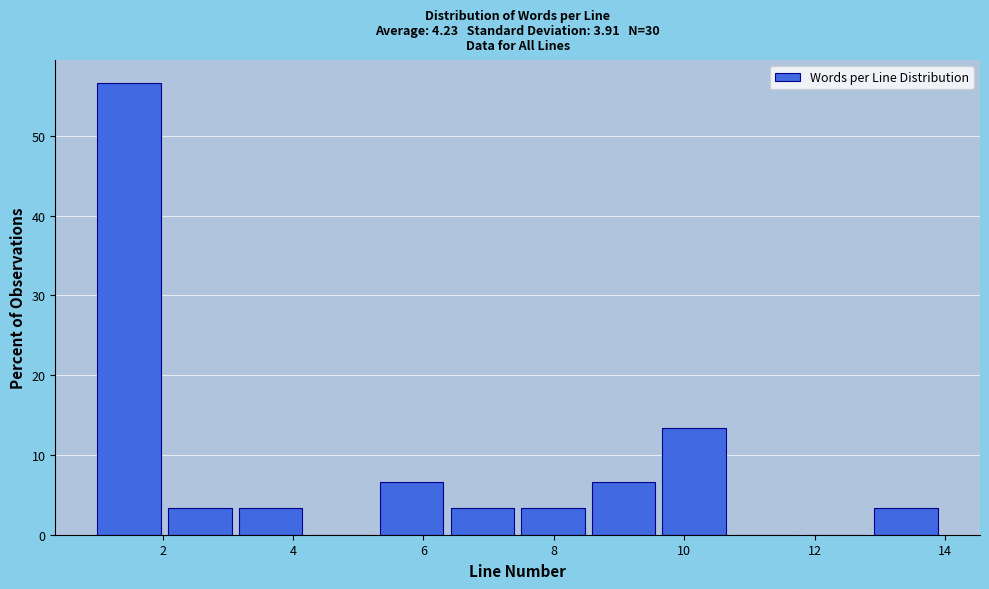

Which range on the x-axis has the tallest bar?

1.0 to 2.0